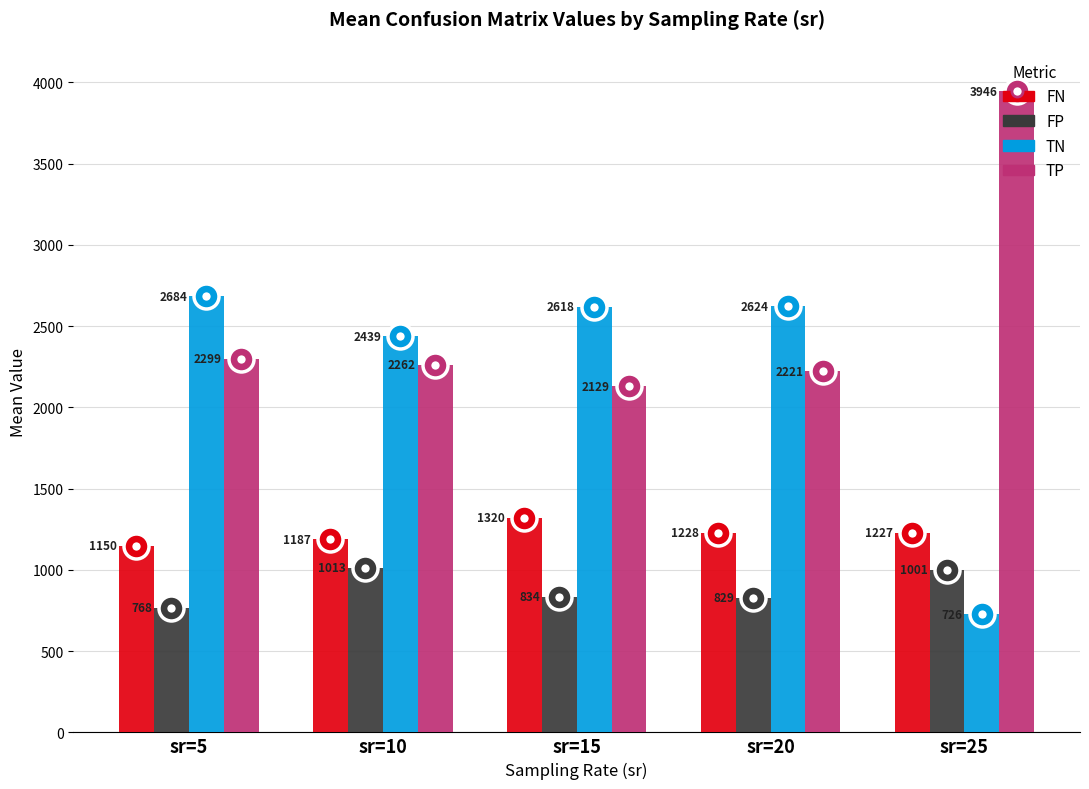

True or false: FP has a value of 1474.9 at sr=25.

False